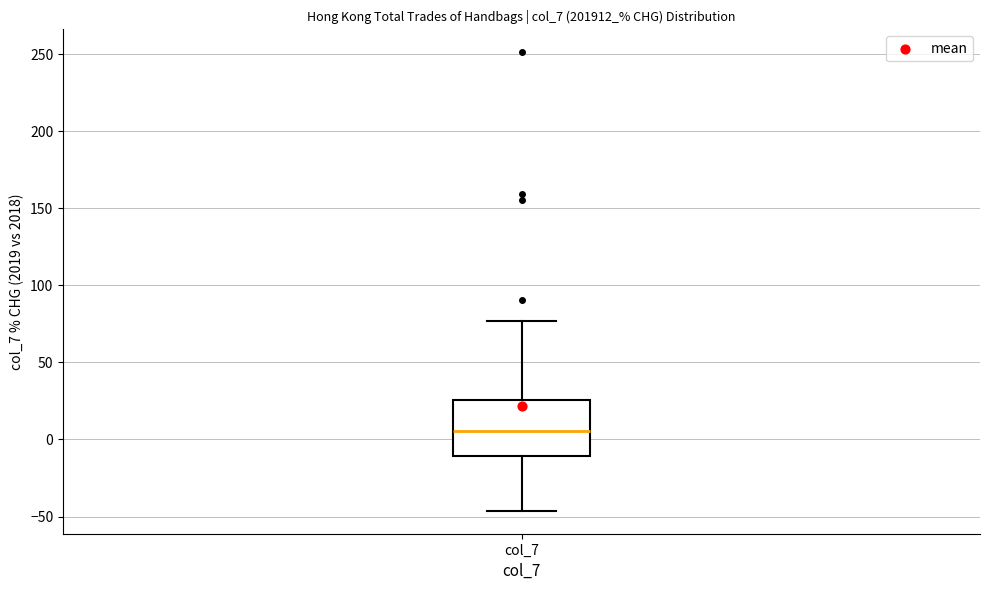

Read this box plot against the y-axis: the position of the median line, the range covered by the box, and the ends of both whiskers. The values are not printed on the chart, so give them approximately, as read against the axis.

median 5, box -10 to 25, whiskers -45 to 75